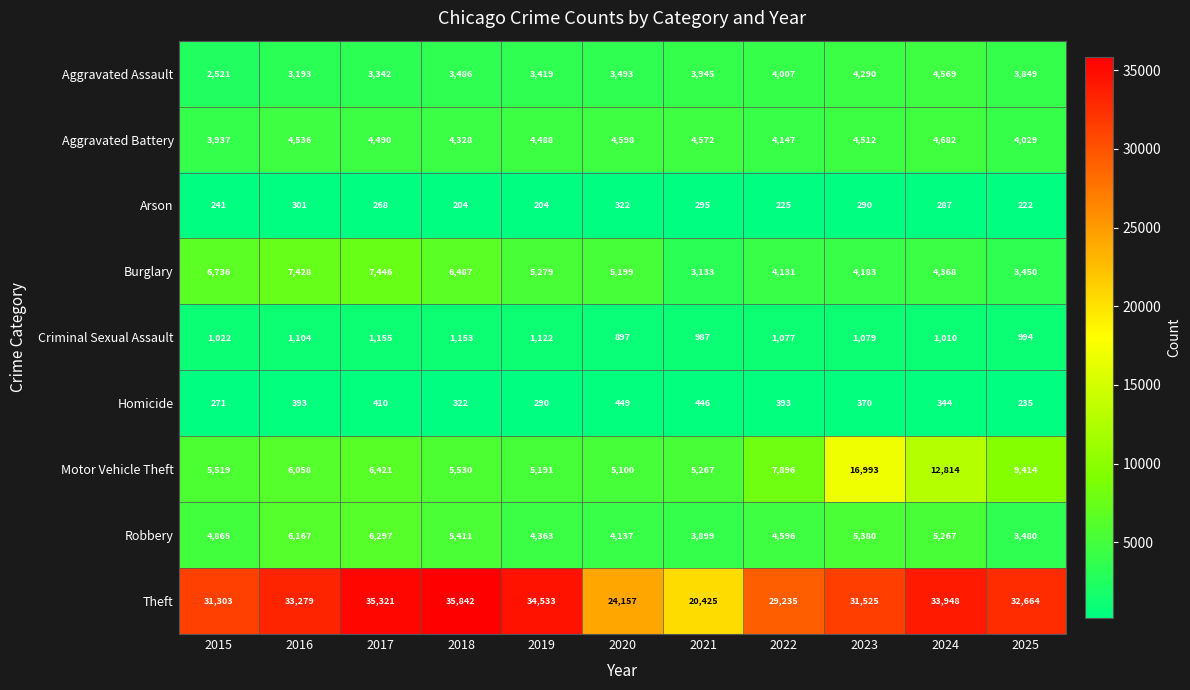

What is the average value of the Burglary series?

5258